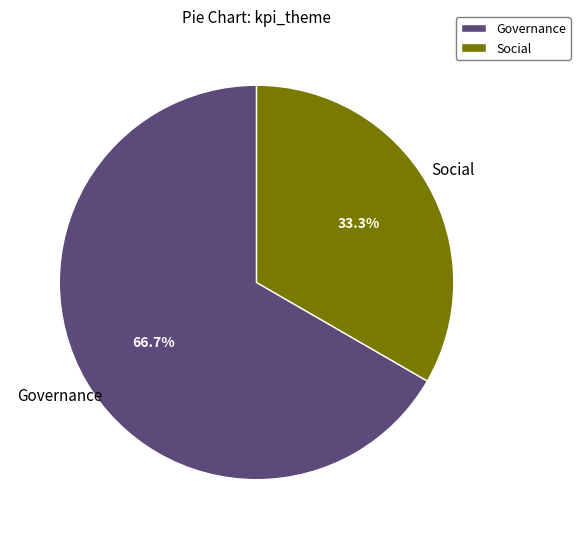

What is the largest slice in the pie chart?

Governance